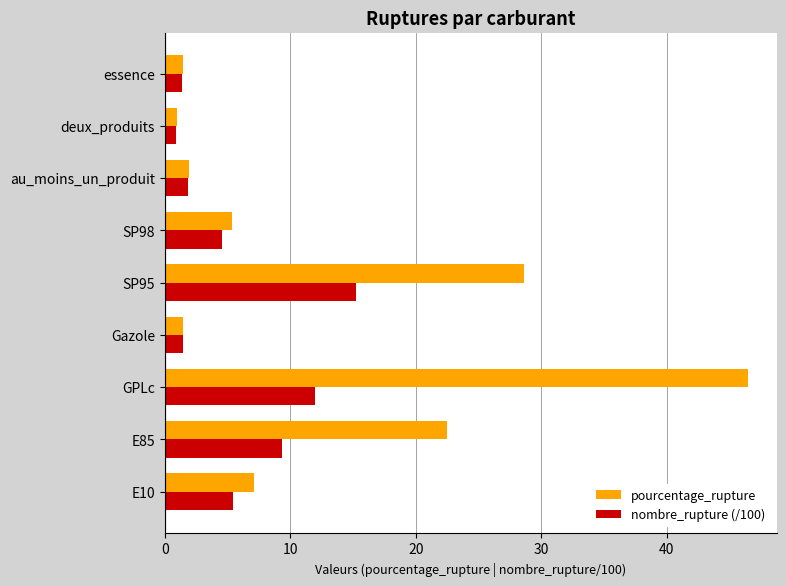

At which category does the chart reach its peak across all series?

GPLc